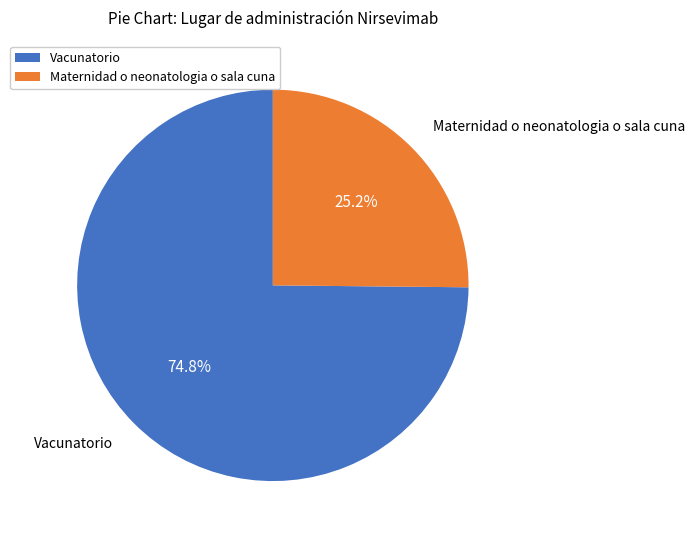

Is there any slice that represents more than half of the pie?

Yes